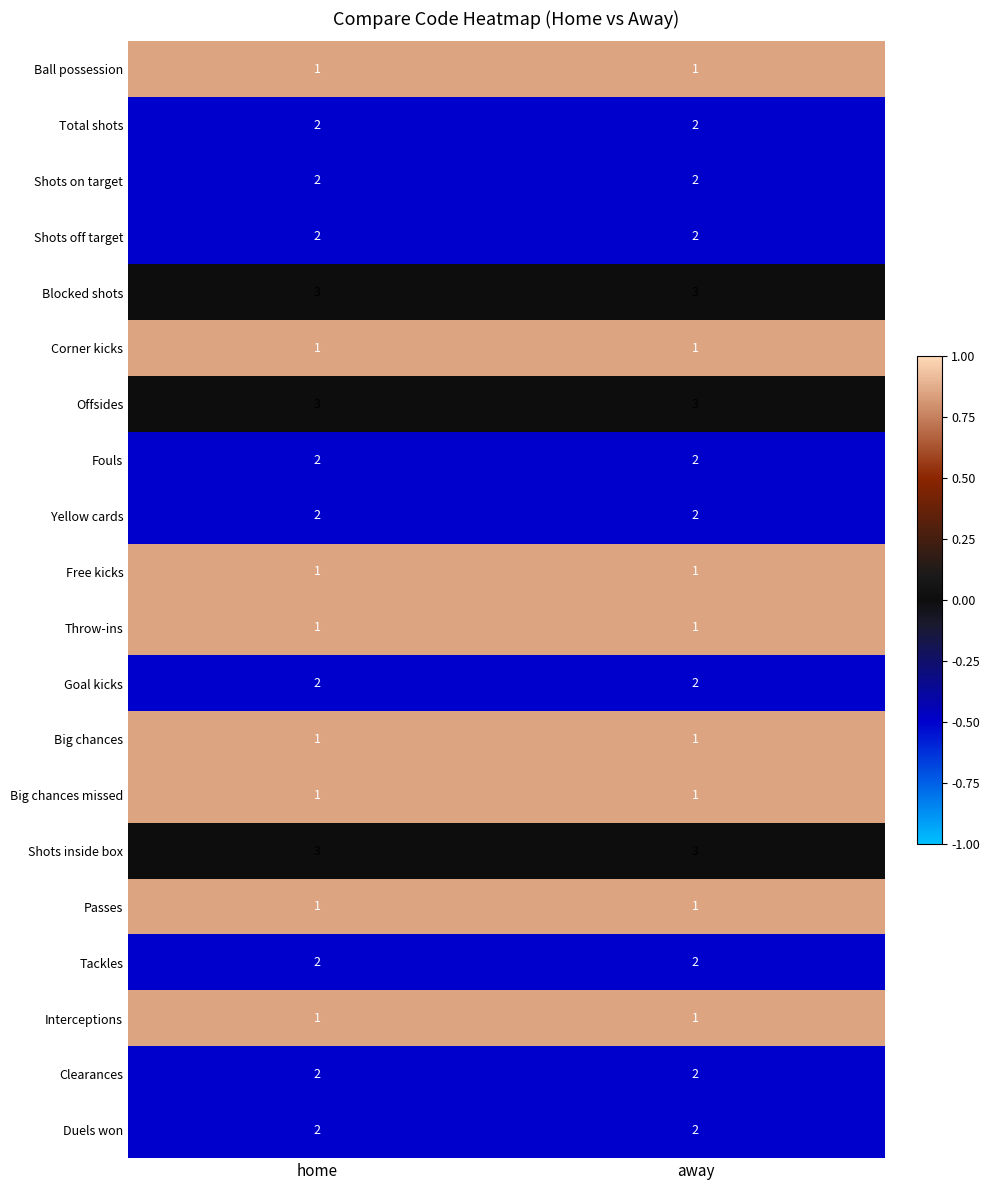

What is the sum of the Clearances values at away and home?

4